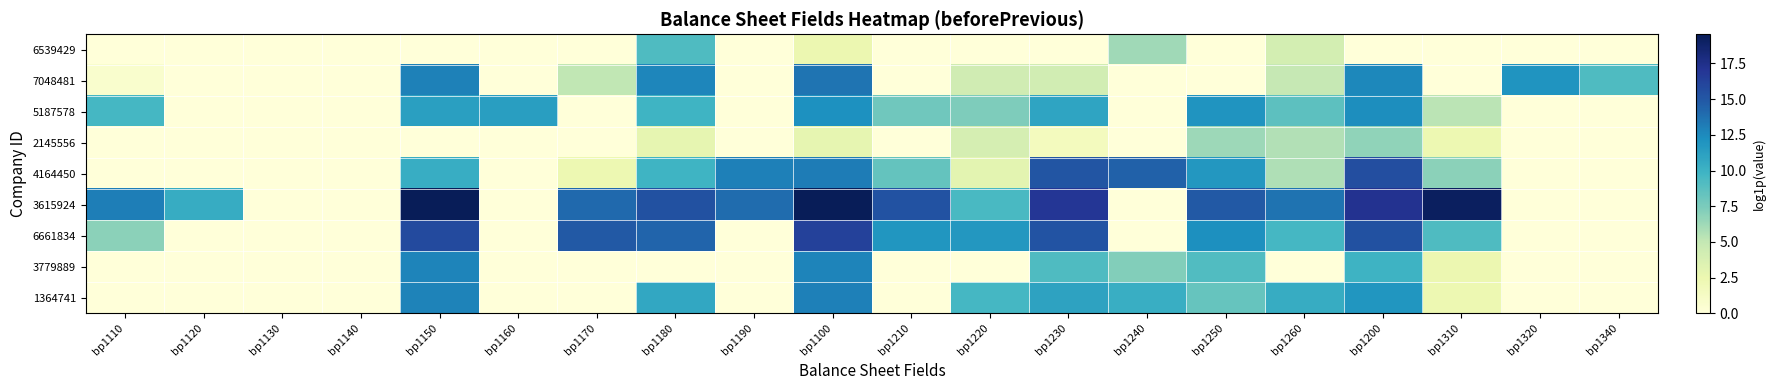

Which series has the largest total across all categories?

3615924